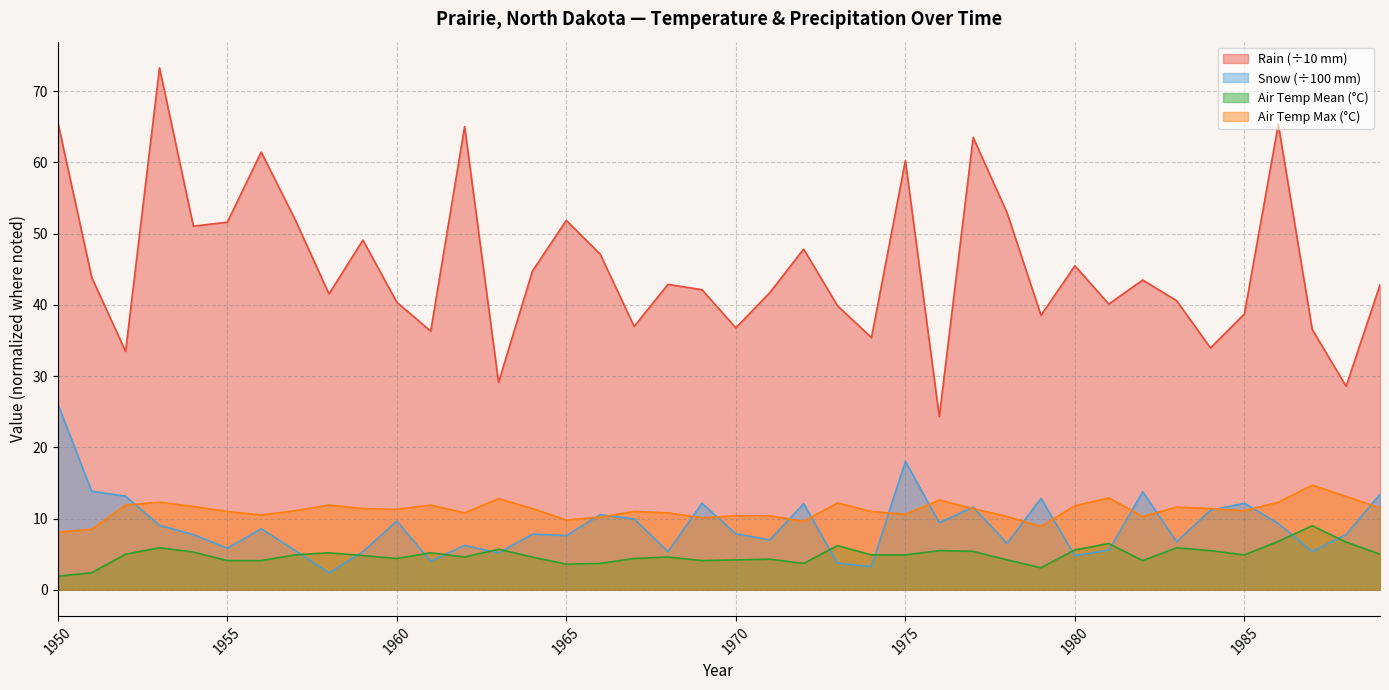

The value of Air Temp Mean (°C) at 1950 is 2.6. True or false?

False